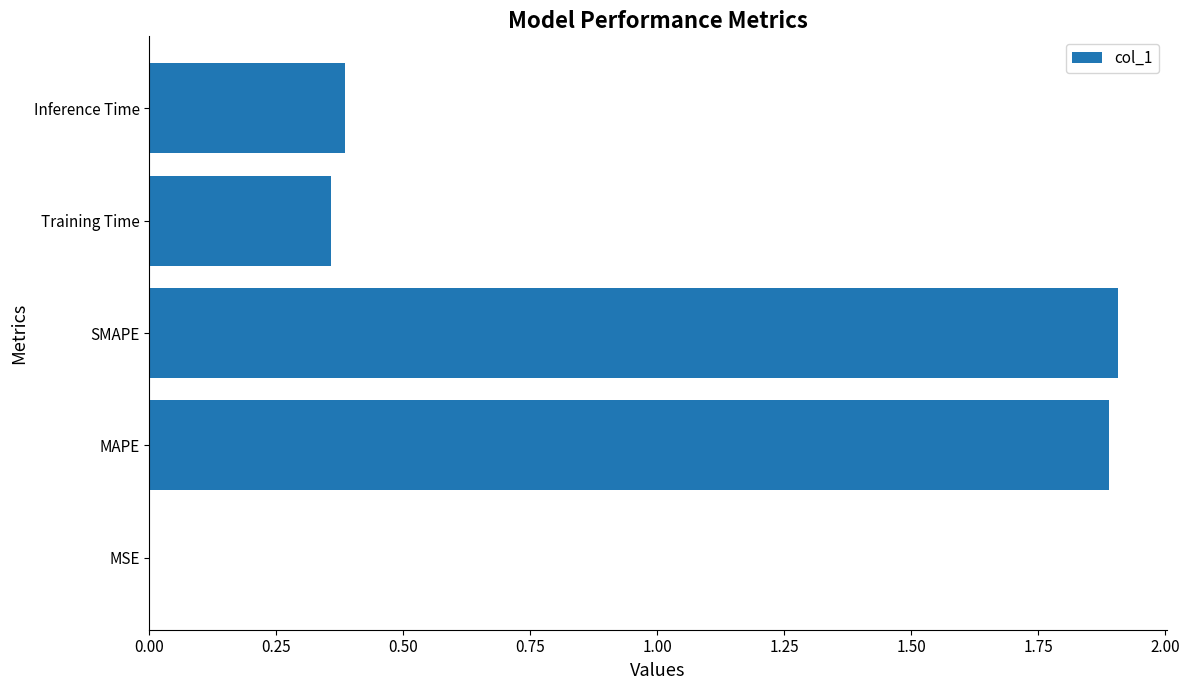

What is the maximum value shown in the chart?

1.9